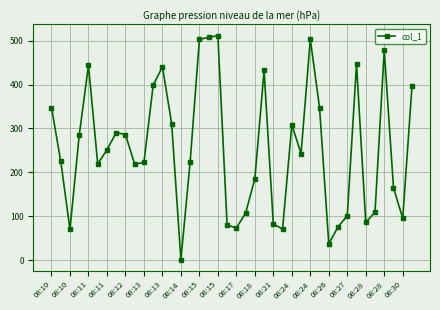

What is the sum of all values?

10183.7